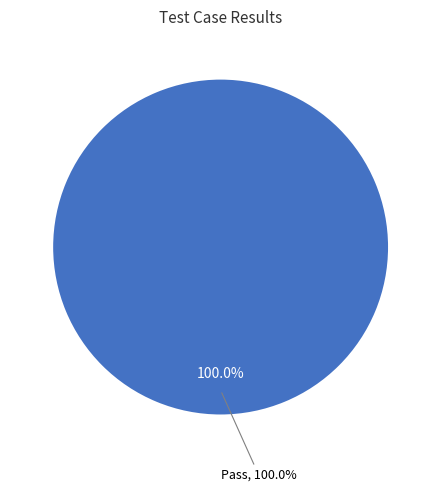

Is the sum of Pass and Fail greater than half?

Yes